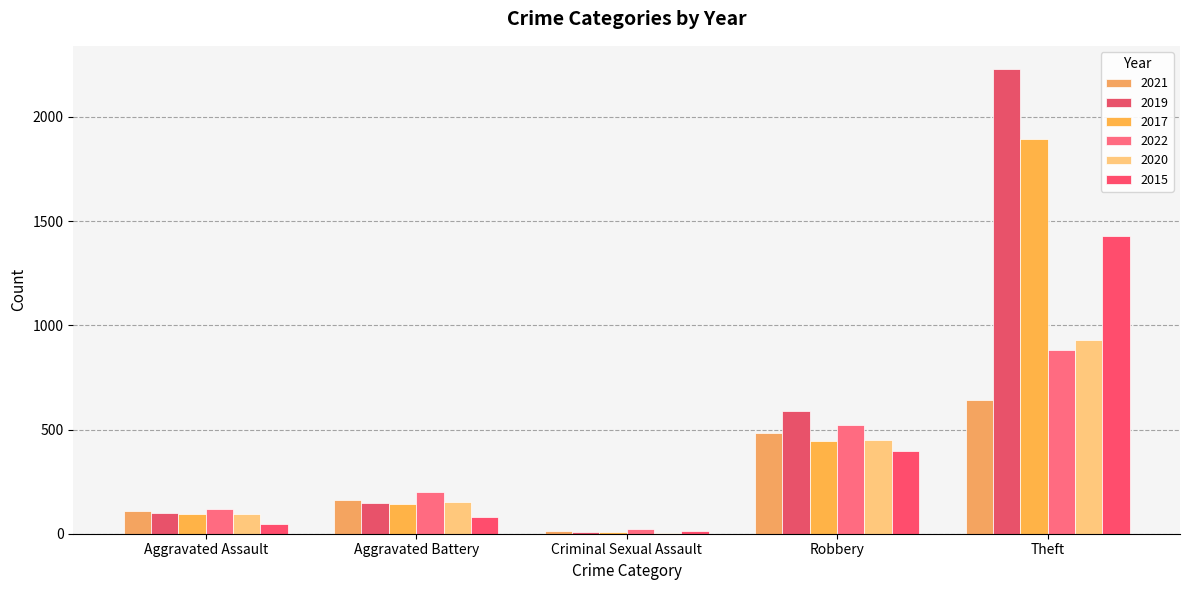

The value of 2017 at Robbery is 446. True or false?

True